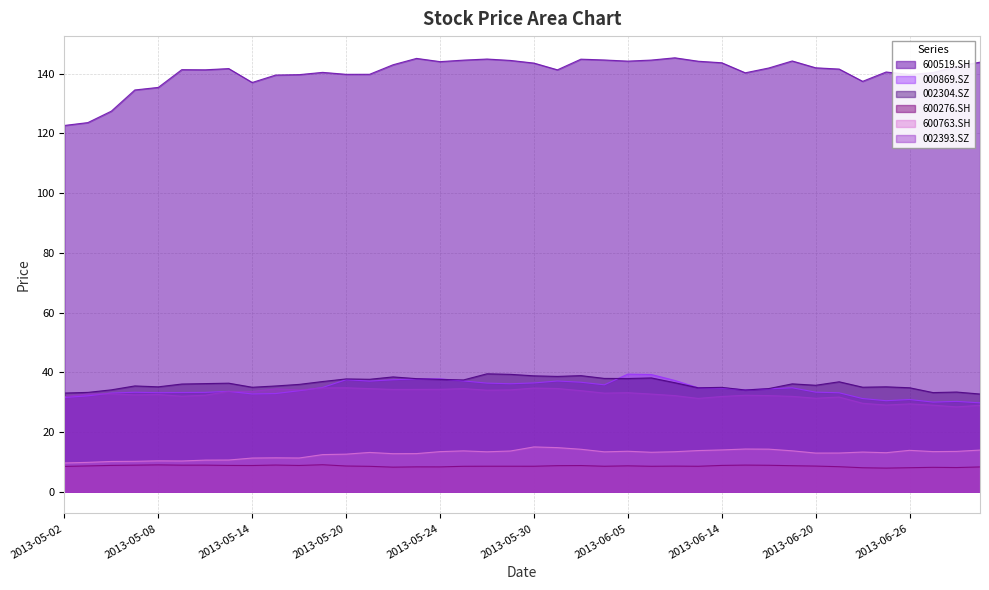

Reading left to right, extract all data points from this chart.

600519.SH: 2013-05-02=122.7	2013-05-03=123.6	2013-05-06=127.5	2013-05-07=134.6	2013-05-08=135.4	2013-05-09=141.4	2013-05-10=141.3	2013-05-13=141.7	2013-05-14=137.1	2013-05-15=139.6	2013-05-16=139.7	2013-05-17=140.4	2013-05-20=139.8	2013-05-21=139.8	2013-05-22=143.0	2013-05-23=145.1	2013-05-24=144.0	2013-05-27=144.6	2013-05-28=144.9	2013-05-29=144.4	2013-05-30=143.6	2013-05-31=141.3	2013-06-03=144.9	2013-06-04=144.6	2013-06-05=144.2	2013-06-06=144.6	2013-06-07=145.3	2013-06-13=144.2	2013-06-14=143.7	2013-06-17=140.3	2013-06-18=141.9	2013-06-19=144.3	2013-06-20=142.0	2013-06-21=141.6	2013-06-24=137.4	2013-06-25=140.6	2013-06-26=139.7	2013-06-27=140.4	2013-06-28=142.4	2013-07-01=143.9
000869.SZ: 2013-05-02=31.6	2013-05-03=32.1	2013-05-06=33.1	2013-05-07=33.3	2013-05-08=33.2	2013-05-09=33.2	2013-05-10=33.3	2013-05-13=33.6	2013-05-14=32.8	2013-05-15=32.9	2013-05-16=33.8	2013-05-17=34.9	2013-05-20=37.5	2013-05-21=37.1	2013-05-22=37.5	2013-05-23=37.8	2013-05-24=37.8	2013-05-27=37.1	2013-05-28=36.4	2013-05-29=36.2	2013-05-30=36.4	2013-05-31=37.1	2013-06-03=36.7	2013-06-04=35.8	2013-06-05=39.4	2013-06-06=39.3	2013-06-07=37.3	2013-06-13=34.8	2013-06-14=34.7	2013-06-17=34.1	2013-06-18=34.5	2013-06-19=34.8	2013-06-20=33.4	2013-06-21=33.1	2013-06-24=31.2	2013-06-25=30.5	2013-06-26=30.9	2013-06-27=30.0	2013-06-28=30.3	2013-07-01=29.8
002304.SZ: 2013-05-02=33.1	2013-05-03=33.3	2013-05-06=34.1	2013-05-07=35.4	2013-05-08=35.1	2013-05-09=36.1	2013-05-10=36.2	2013-05-13=36.4	2013-05-14=35.0	2013-05-15=35.4	2013-05-16=36.0	2013-05-17=36.9	2013-05-20=37.8	2013-05-21=37.7	2013-05-22=38.5	2013-05-23=37.9	2013-05-24=37.6	2013-05-27=37.4	2013-05-28=39.5	2013-05-29=39.3	2013-05-30=38.8	2013-05-31=38.6	2013-06-03=38.9	2013-06-04=38.0	2013-06-05=37.9	2013-06-06=38.1	2013-06-07=36.5	2013-06-13=34.8	2013-06-14=35.0	2013-06-17=34.1	2013-06-18=34.6	2013-06-19=36.1	2013-06-20=35.7	2013-06-21=36.8	2013-06-24=35.0	2013-06-25=35.1	2013-06-26=34.8	2013-06-27=33.2	2013-06-28=33.4	2013-07-01=32.7
600276.SH: 2013-05-02=8.5	2013-05-03=8.6	2013-05-06=8.8	2013-05-07=8.9	2013-05-08=9.0	2013-05-09=8.9	2013-05-10=8.9	2013-05-13=8.8	2013-05-14=8.8	2013-05-15=8.9	2013-05-16=8.8	2013-05-17=9.0	2013-05-20=8.6	2013-05-21=8.5	2013-05-22=8.2	2013-05-23=8.3	2013-05-24=8.3	2013-05-27=8.5	2013-05-28=8.5	2013-05-29=8.5	2013-05-30=8.5	2013-05-31=8.7	2013-06-03=8.8	2013-06-04=8.5	2013-06-05=8.7	2013-06-06=8.5	2013-06-07=8.6	2013-06-13=8.5	2013-06-14=8.8	2013-06-17=8.9	2013-06-18=8.9	2013-06-19=8.7	2013-06-20=8.6	2013-06-21=8.4	2013-06-24=8.0	2013-06-25=7.9	2013-06-26=8.0	2013-06-27=8.2	2013-06-28=8.1	2013-07-01=8.3
600763.SH: 2013-05-02=9.6	2013-05-03=9.8	2013-05-06=10.1	2013-05-07=10.2	2013-05-08=10.3	2013-05-09=10.3	2013-05-10=10.6	2013-05-13=10.6	2013-05-14=11.3	2013-05-15=11.4	2013-05-16=11.3	2013-05-17=12.4	2013-05-20=12.6	2013-05-21=13.2	2013-05-22=12.7	2013-05-23=12.8	2013-05-24=13.4	2013-05-27=13.7	2013-05-28=13.4	2013-05-29=13.6	2013-05-30=15.0	2013-05-31=14.8	2013-06-03=14.2	2013-06-04=13.4	2013-06-05=13.6	2013-06-06=13.2	2013-06-07=13.4	2013-06-13=13.8	2013-06-14=14.0	2013-06-17=14.3	2013-06-18=14.3	2013-06-19=13.7	2013-06-20=13.0	2013-06-21=13.0	2013-06-24=13.3	2013-06-25=13.1	2013-06-26=13.9	2013-06-27=13.4	2013-06-28=13.5	2013-07-01=14.0
002393.SZ: 2013-05-02=31.8	2013-05-03=32.7	2013-05-06=32.8	2013-05-07=32.4	2013-05-08=32.6	2013-05-09=32.0	2013-05-10=32.3	2013-05-13=33.6	2013-05-14=33.6	2013-05-15=34.5	2013-05-16=34.1	2013-05-17=34.8	2013-05-20=34.8	2013-05-21=34.5	2013-05-22=34.3	2013-05-23=34.3	2013-05-24=34.3	2013-05-27=34.5	2013-05-28=34.0	2013-05-29=34.1	2013-05-30=34.7	2013-05-31=34.6	2013-06-03=33.9	2013-06-04=33.0	2013-06-05=33.2	2013-06-06=32.7	2013-06-07=32.2	2013-06-13=31.3	2013-06-14=31.9	2013-06-17=32.3	2013-06-18=32.2	2013-06-19=31.9	2013-06-20=31.3	2013-06-21=31.7	2013-06-24=29.6	2013-06-25=29.0	2013-06-26=29.4	2013-06-27=29.0	2013-06-28=28.4	2013-07-01=29.0